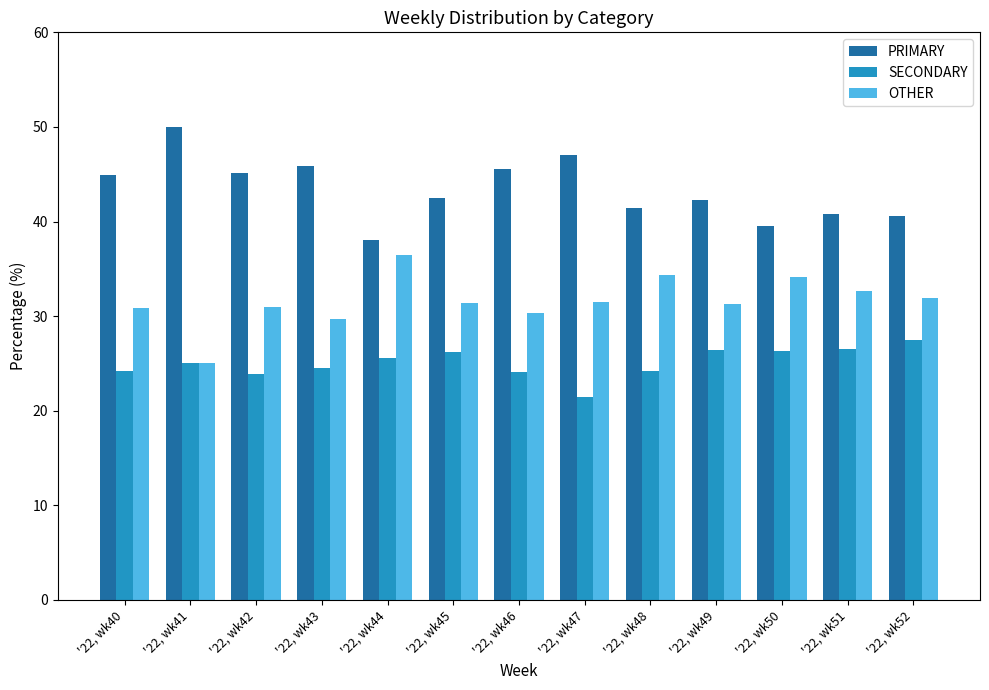

Is it true that OTHER equals 13.3 at '22, wk46?

False